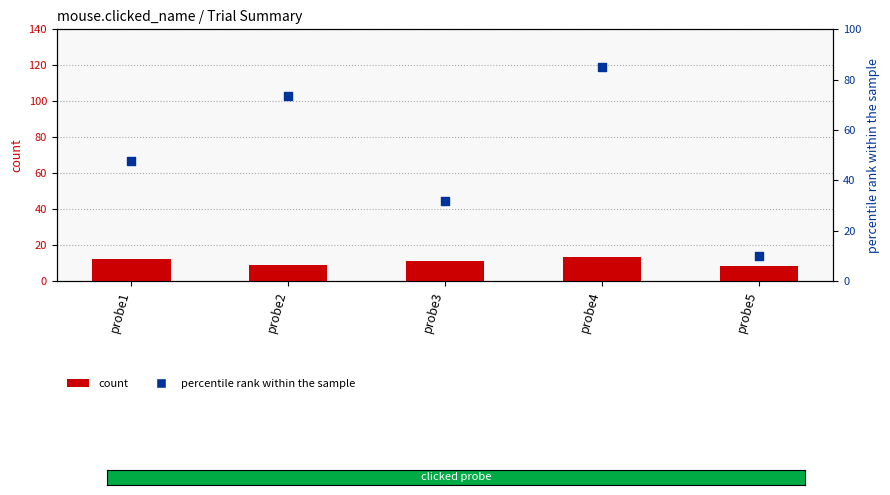

Which series has the largest total across all categories?

percentile rank within the sample